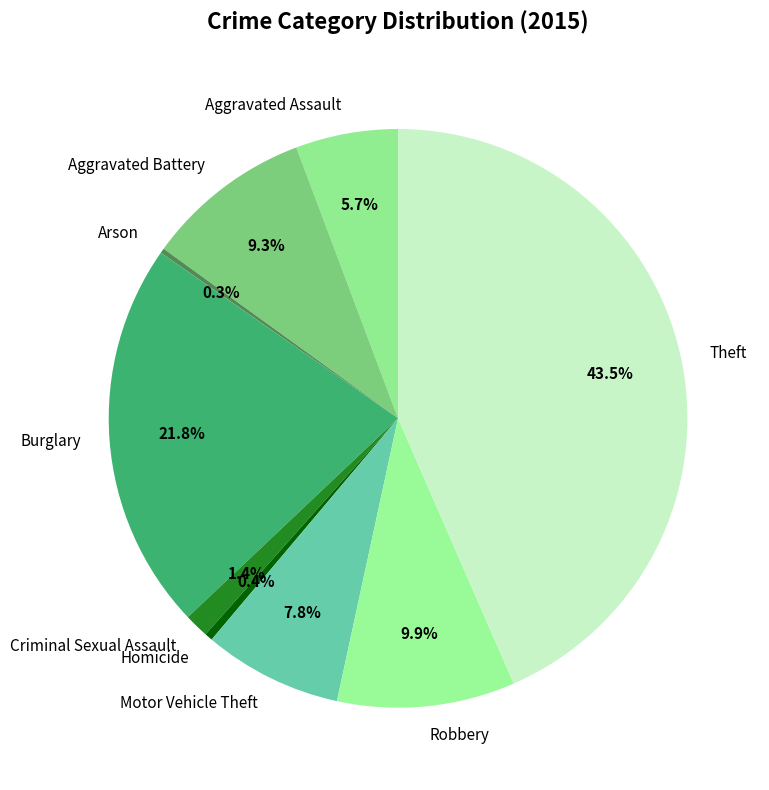

The Homicide slice represents 10% of the pie. True or false?

False